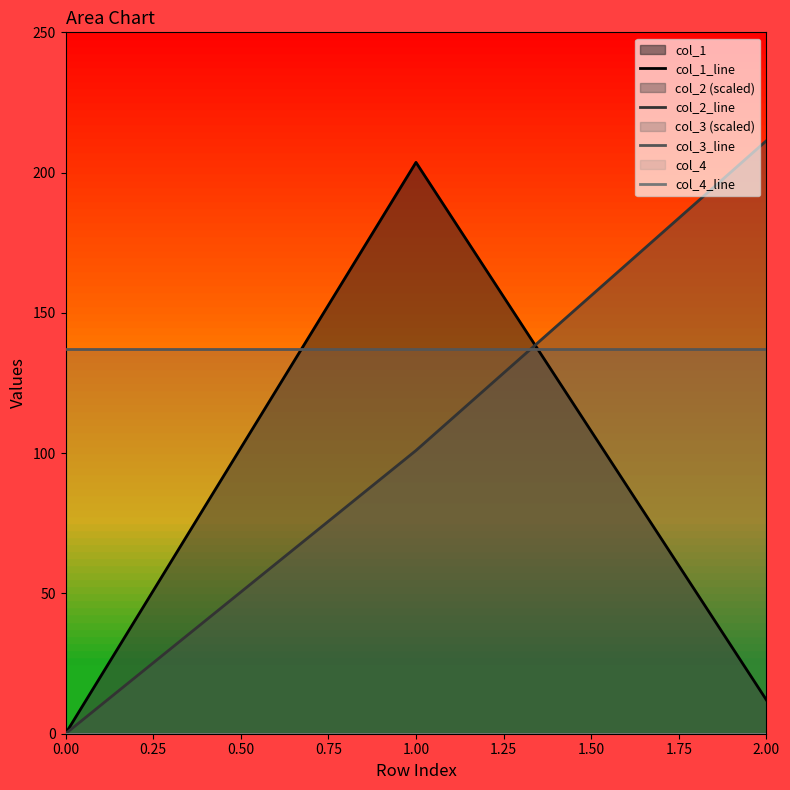

Which series has the largest total across all categories?

col_3_line